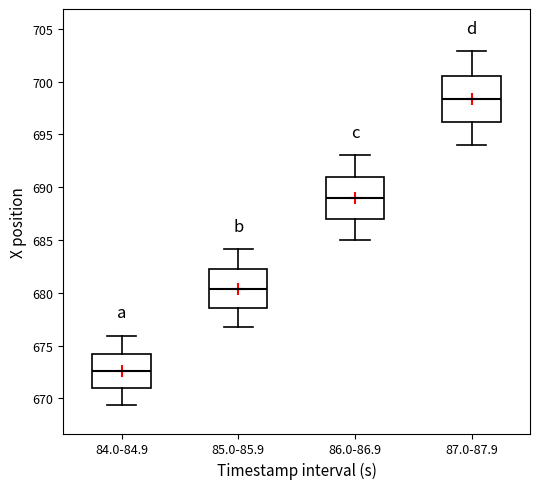

Which box has the lowest median line?

84.0-84.9